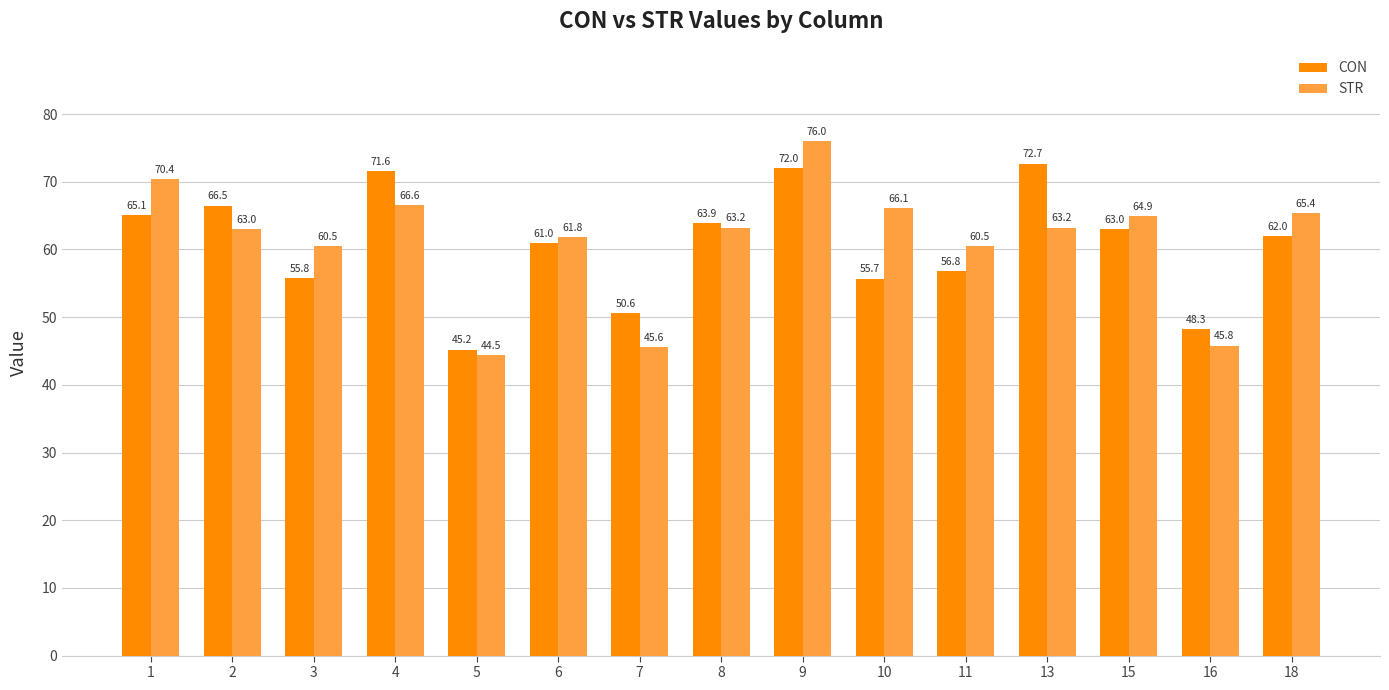

What is the smallest value displayed?

44.5